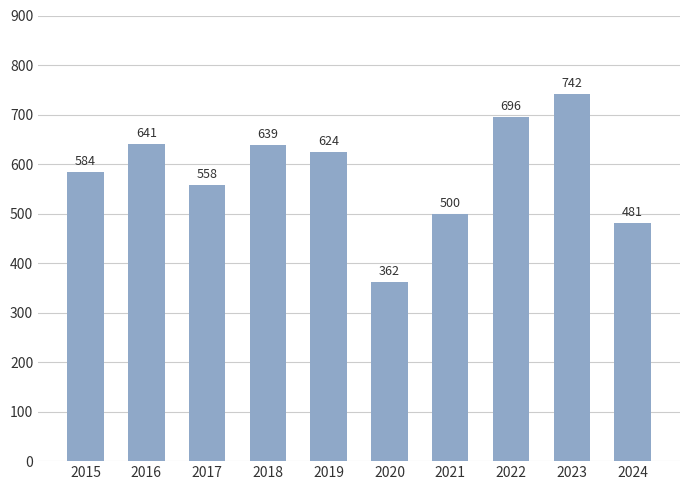

True or false: the data shows 584 at 2015.

True